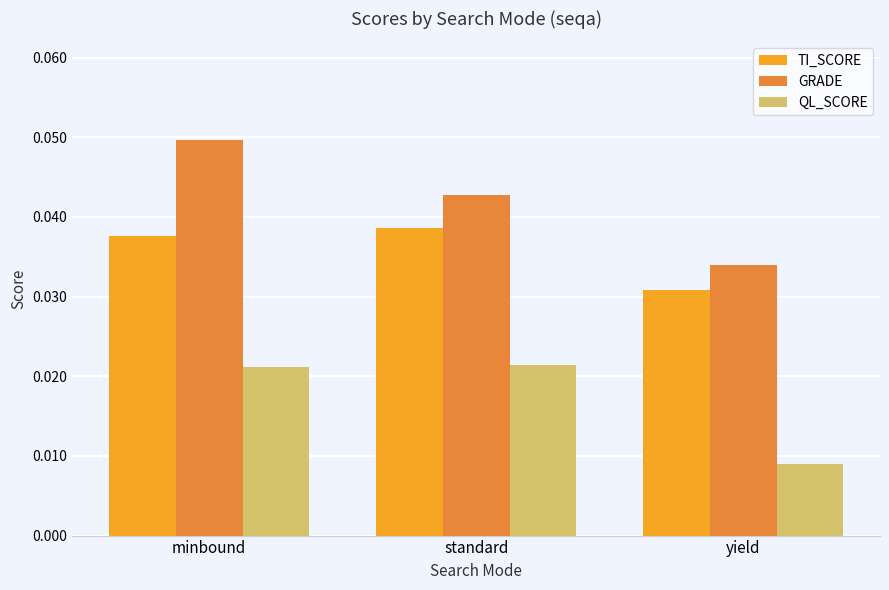

What is the sum of all QL_SCORE values?

0.1